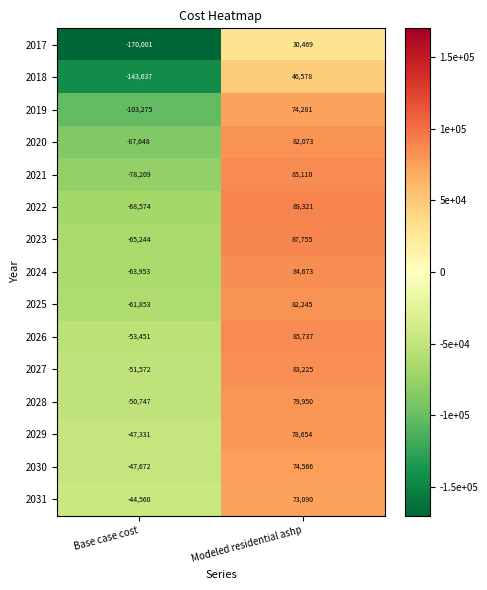

What is the greatest value displayed?

89321